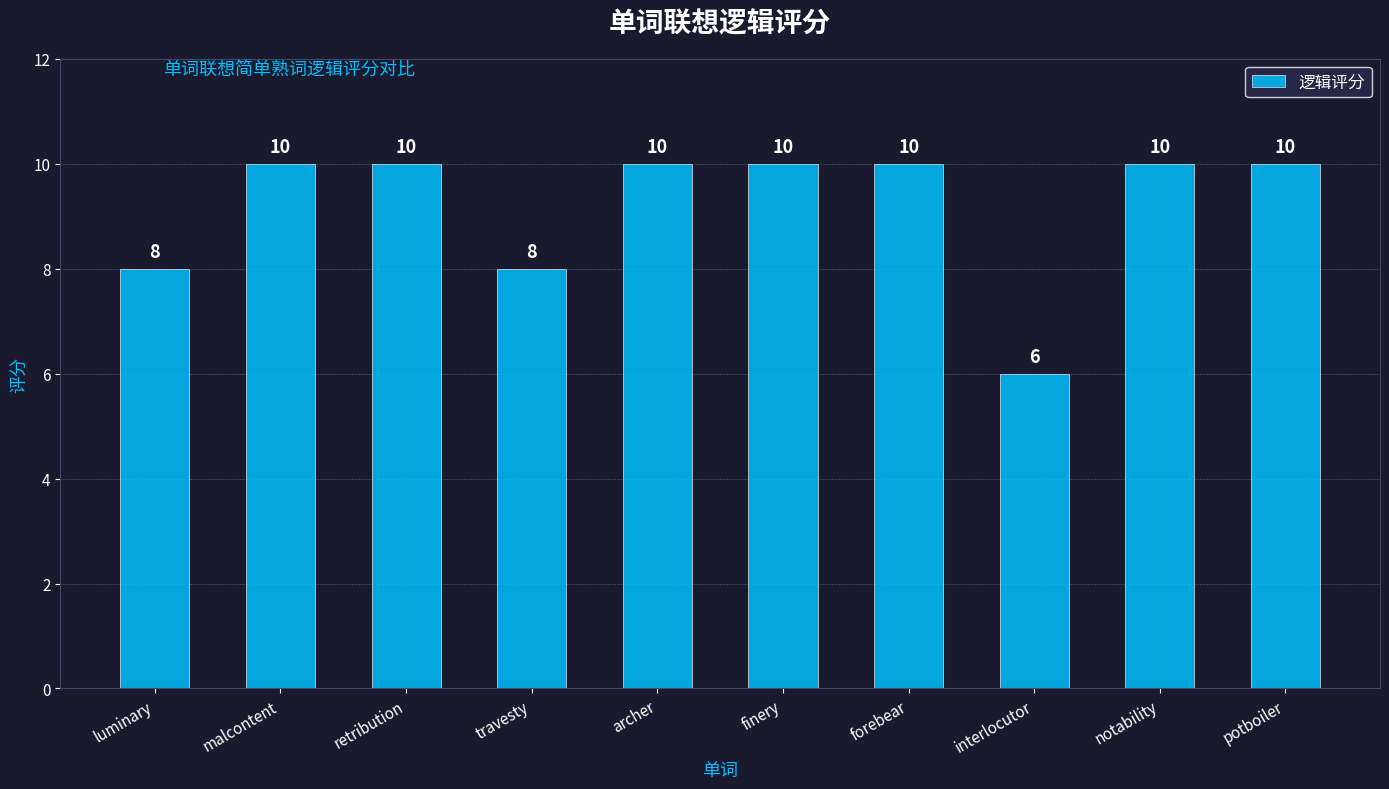

The value at interlocutor is 6. True or false?

True